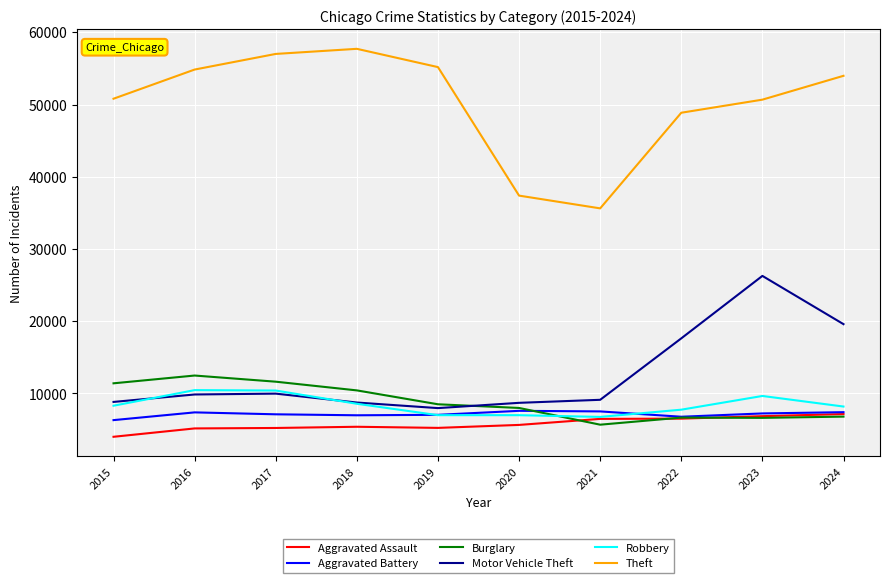

What is the spread (max minus min) of values at 2024?

47183